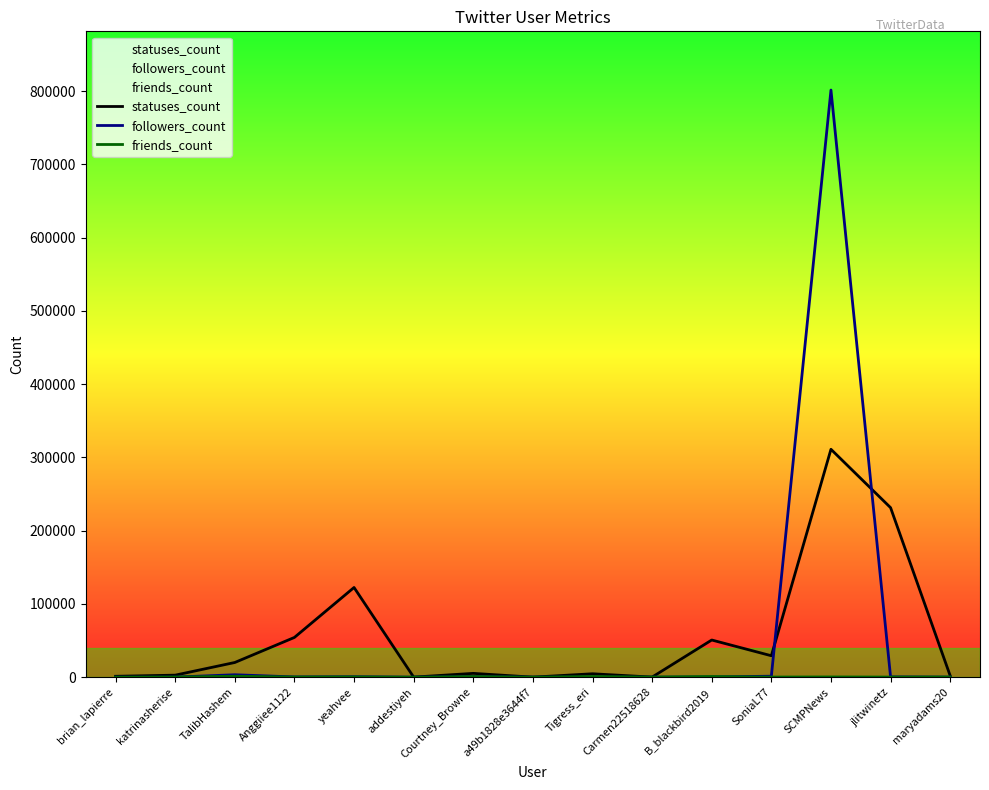

True or false: followers_count has a value of 717 at Courtney_Browne.

True